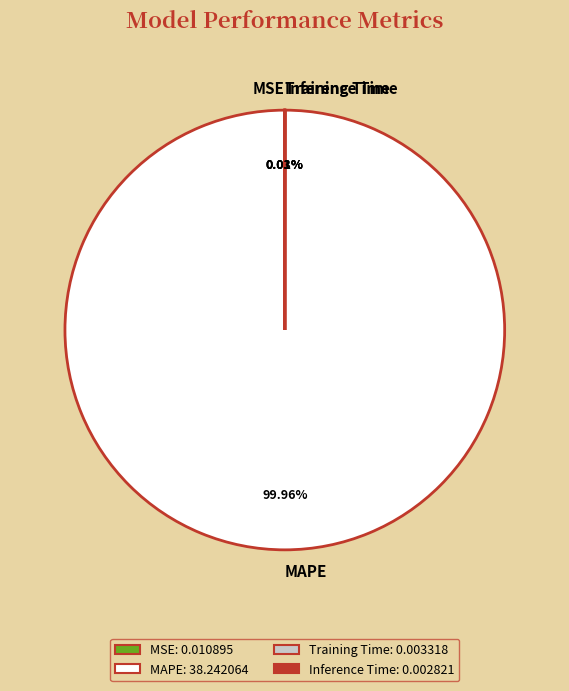

Is it true that MAPE is 100% of the pie?

True